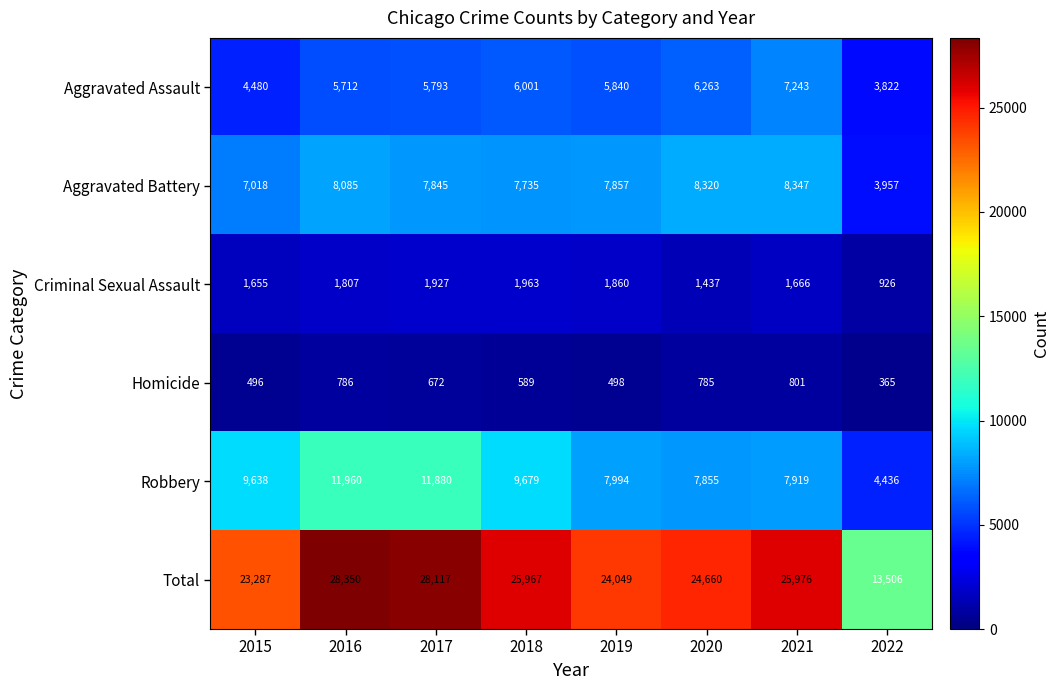

What is the difference between the maximum and second lowest values in the Robbery series?

4105